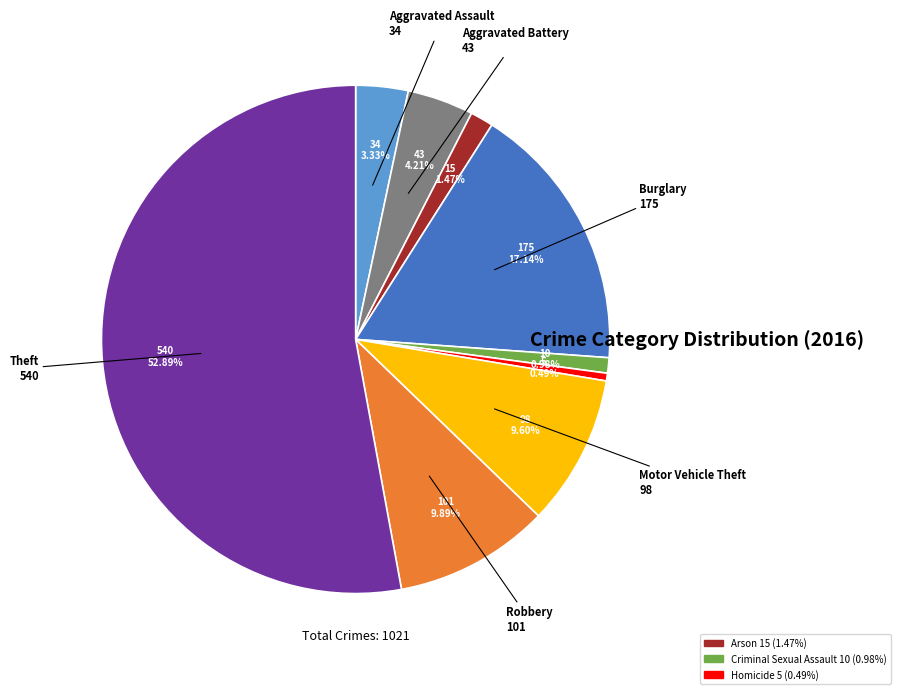

Is there a majority slice in this chart?

Yes